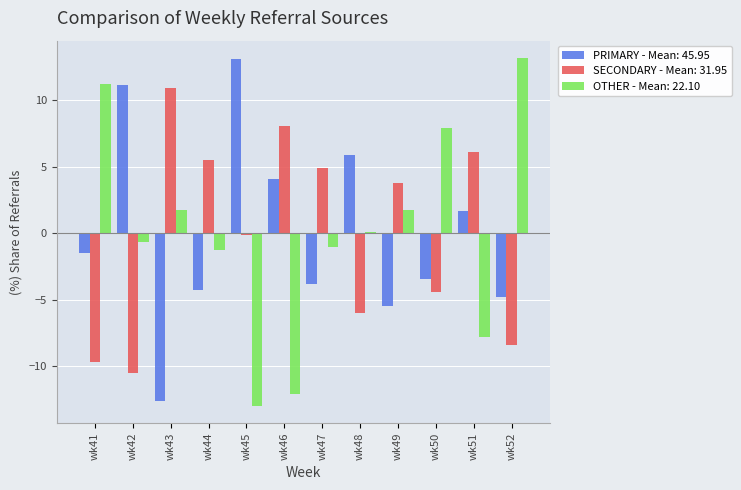

Rank the series at wk50 from highest to lowest value.

OTHER - Mean: 22.10, PRIMARY - Mean: 45.95, SECONDARY - Mean: 31.95